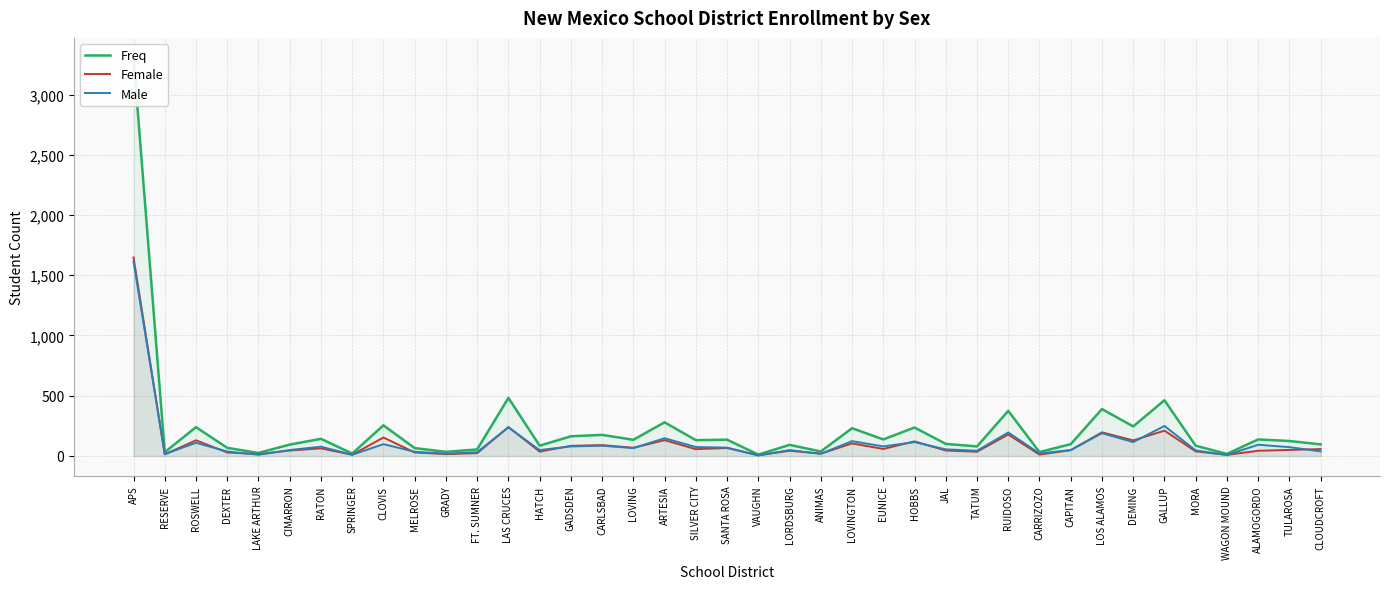

How many data points in Male are above 65?

19